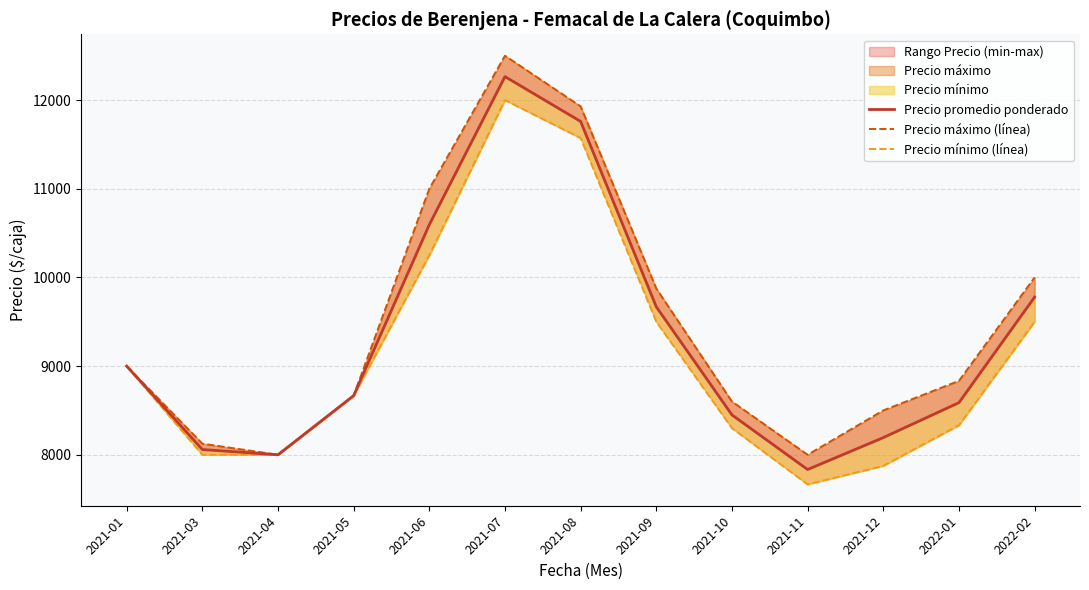

What is the value of the Precio mínimo (línea) point at the 4th from the left?

8666.7